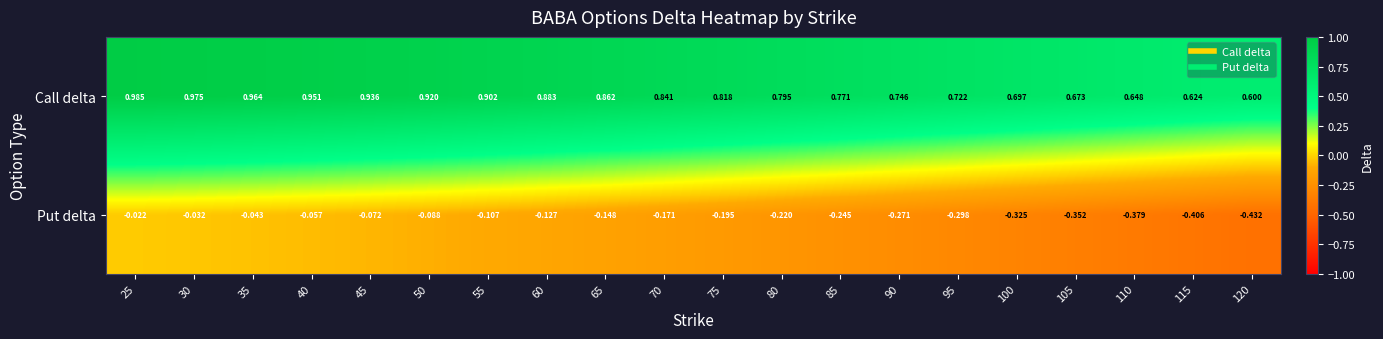

Which series changed the most between 45 and 115?

Put delta